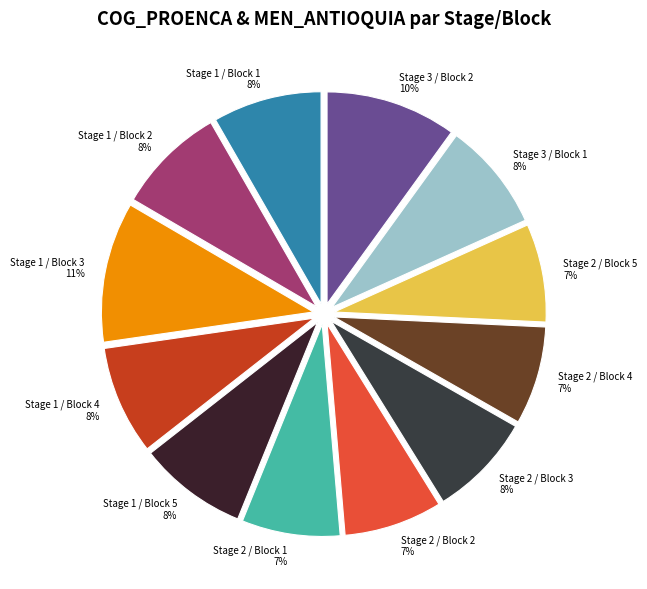

Combined, do Stage 2 / Block 1 and Stage 1 / Block 4 account for over 50%?

No